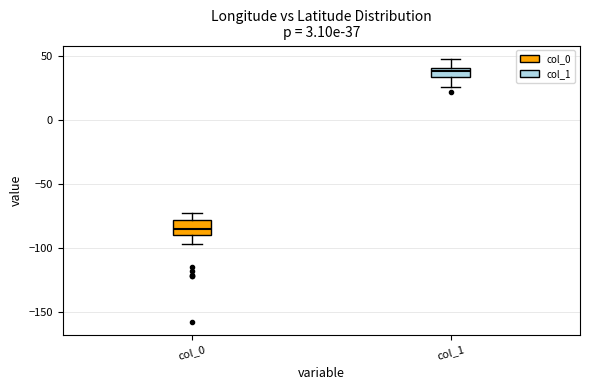

Which box has the lowest median line?

col_0